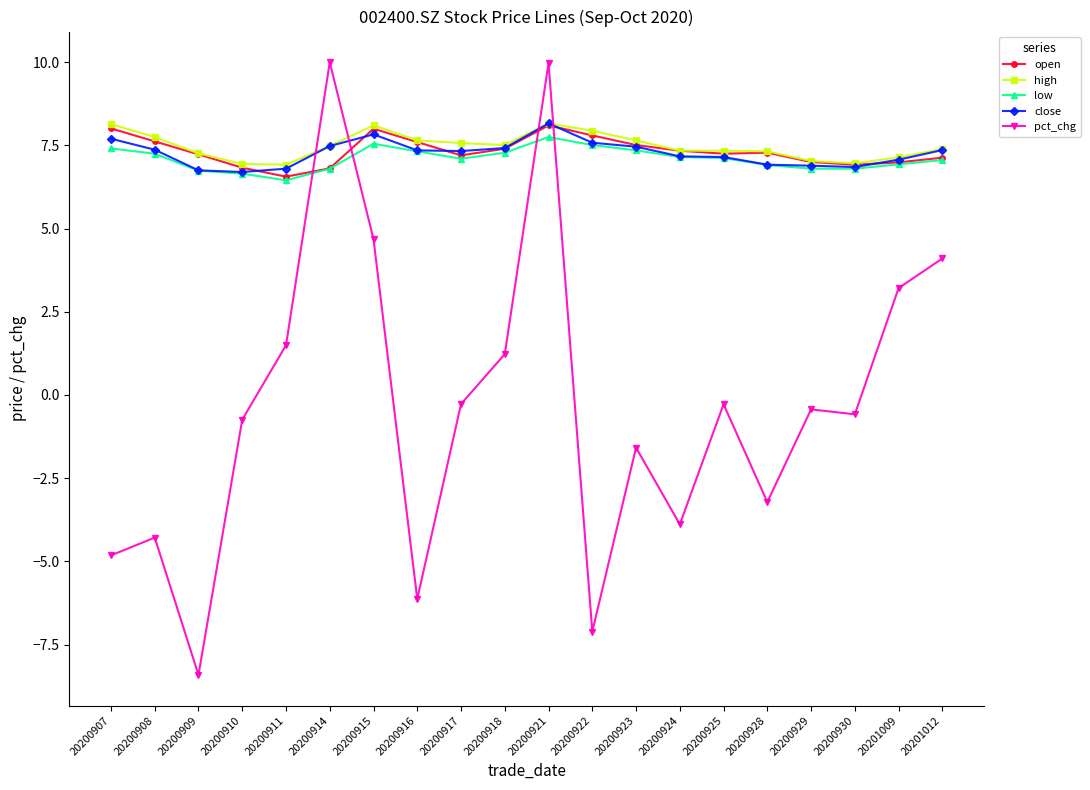

What is the value of the high point at the 5th from the left?

6.9